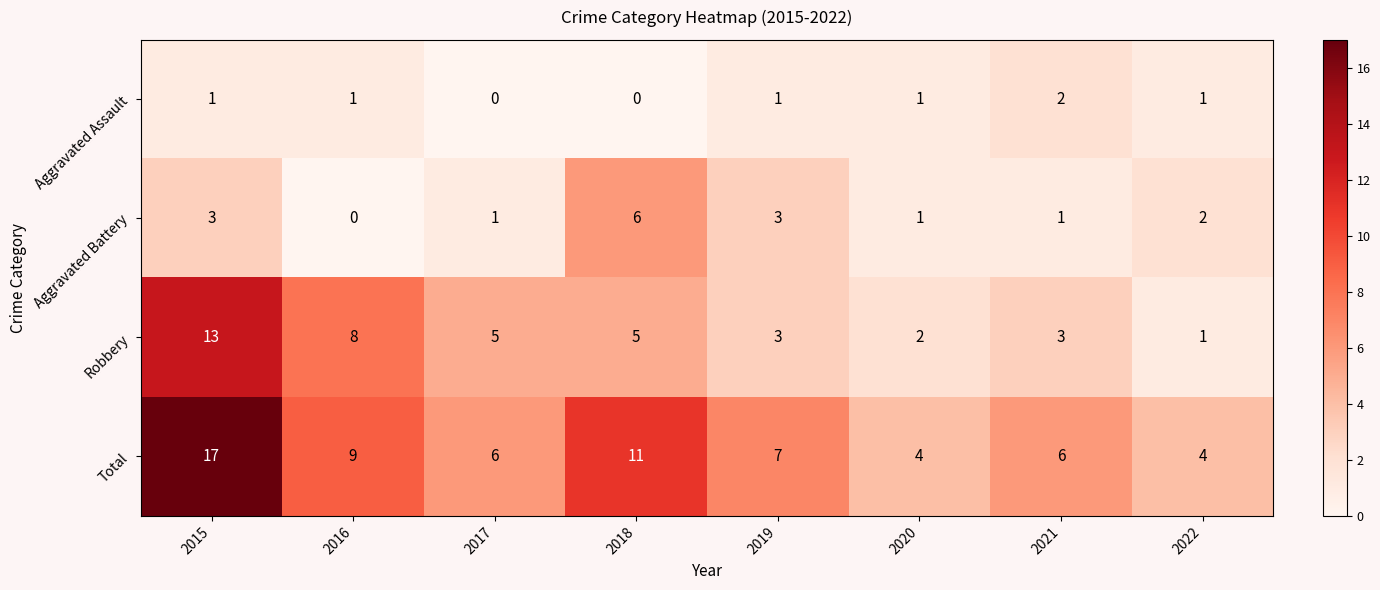

What is the sum of all Aggravated Battery values?

17